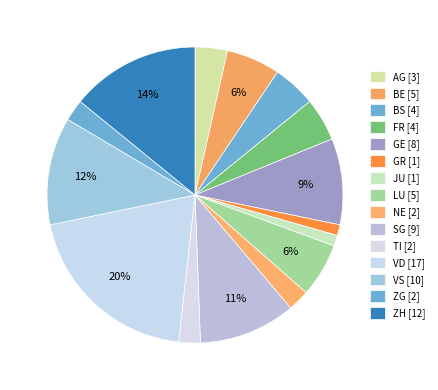

What is the change in value from AG to GE?

+5